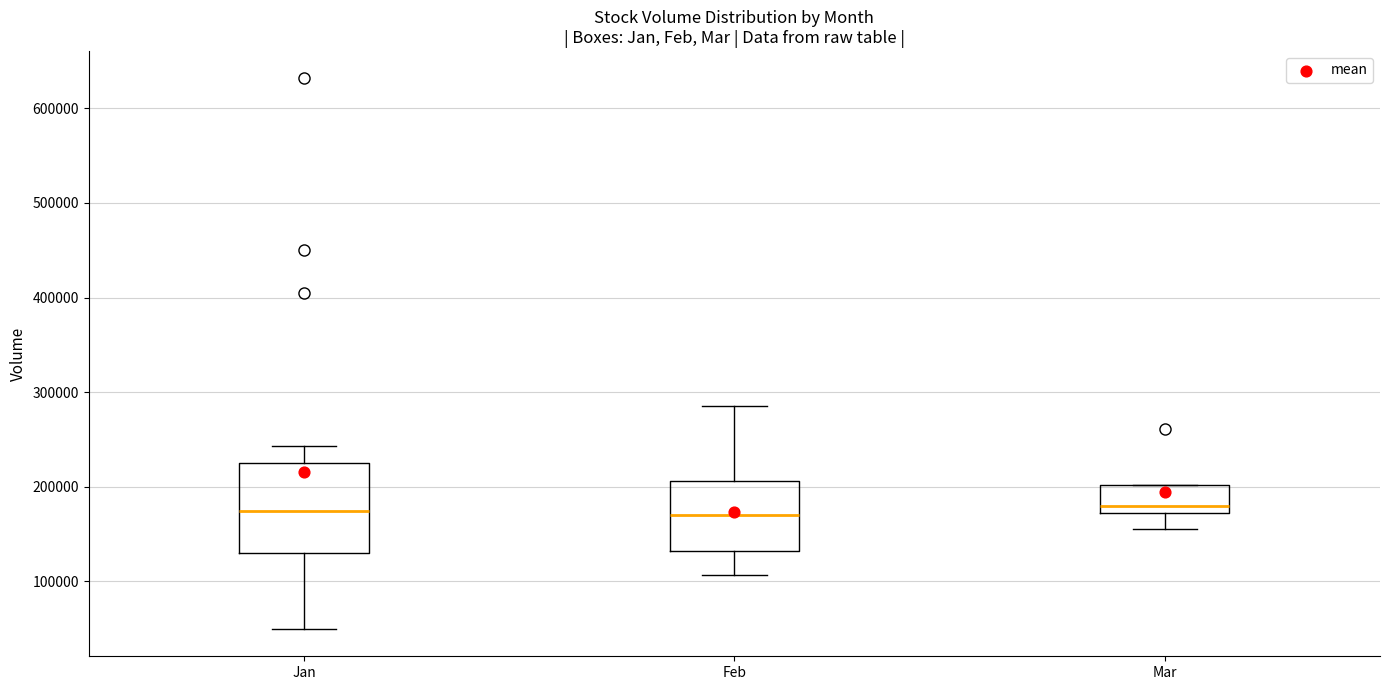

Reading left to right, read every box against the y-axis: the position of its median line, the range the box covers, and the ends of its whiskers. The values are not printed on the chart, so give them approximately, as read against the axis.

Jan: median 170000, box 130000 to 230000, whiskers 50000 to 240000
Feb: median 170000, box 130000 to 210000, whiskers 110000 to 290000
Mar: median 180000, box 170000 to 200000, whiskers 160000 to 200000